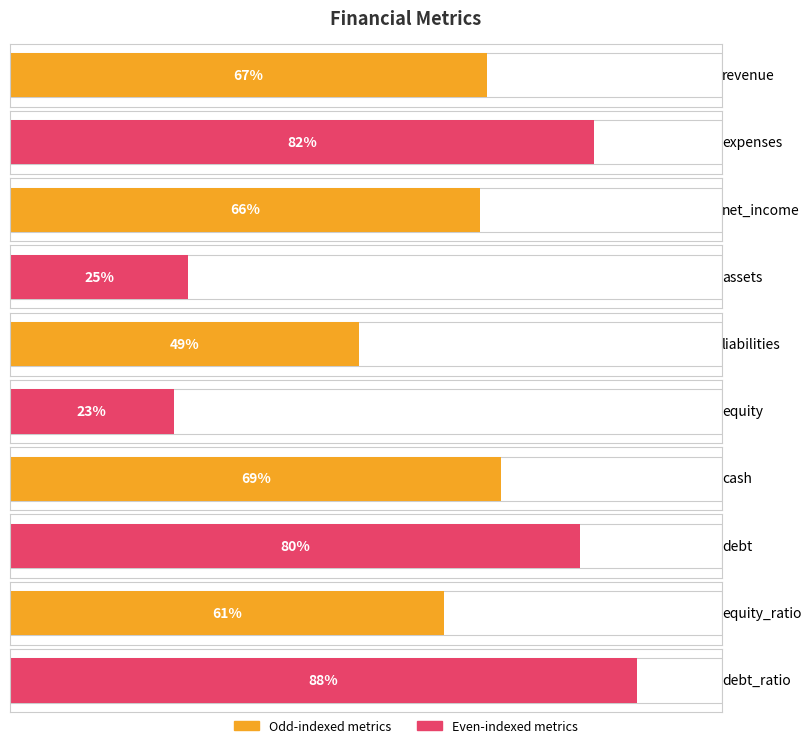

What is the ratio of the value at assets to the value at liabilities?

0.5